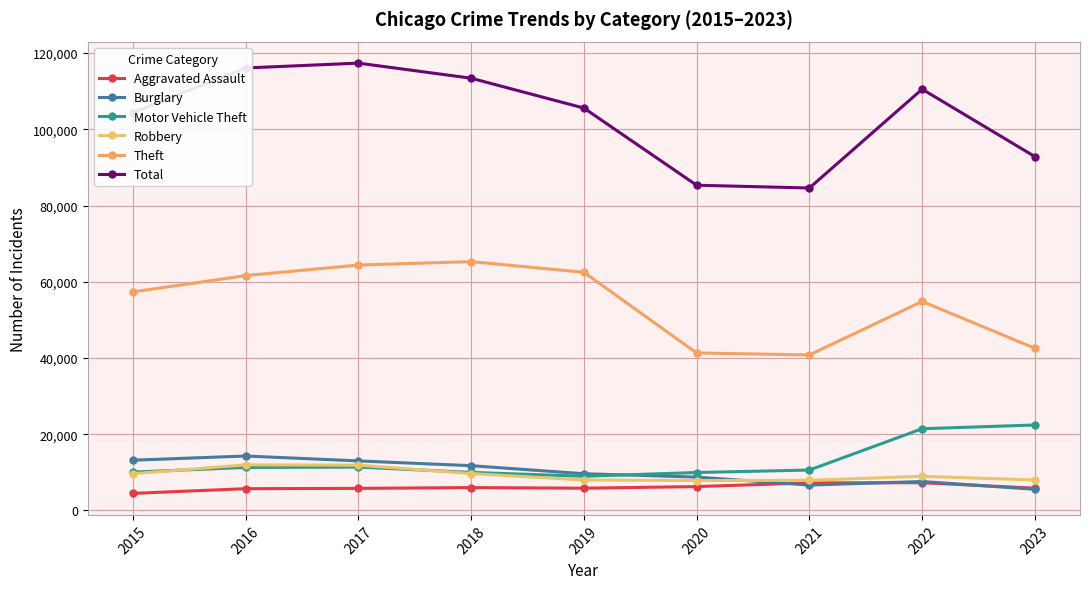

Count the number of categories in the chart.

9